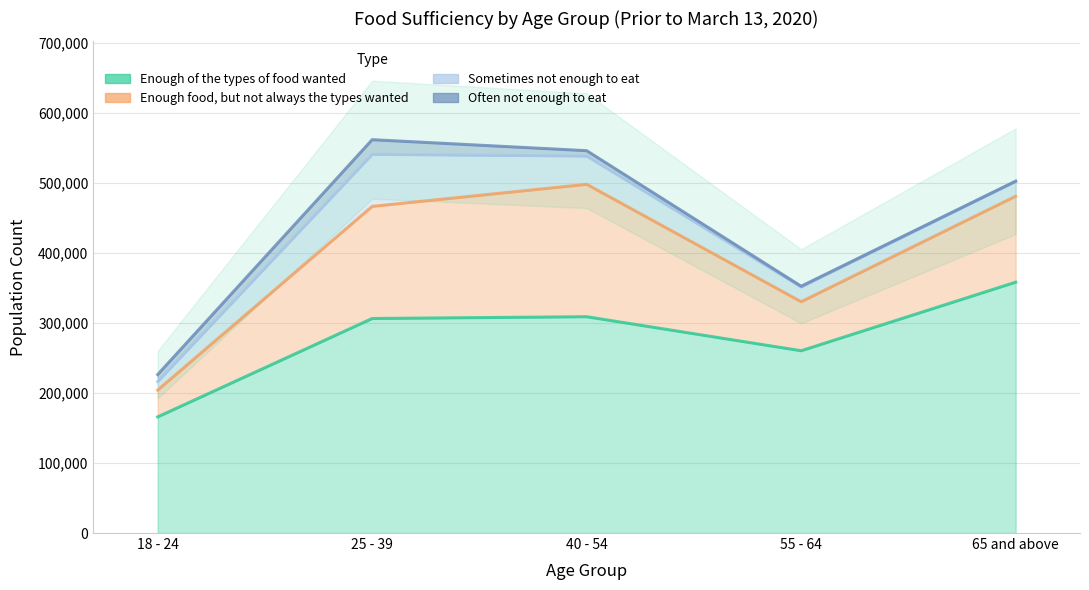

Between 55 - 64 and 40 - 54, which is larger?

40 - 54